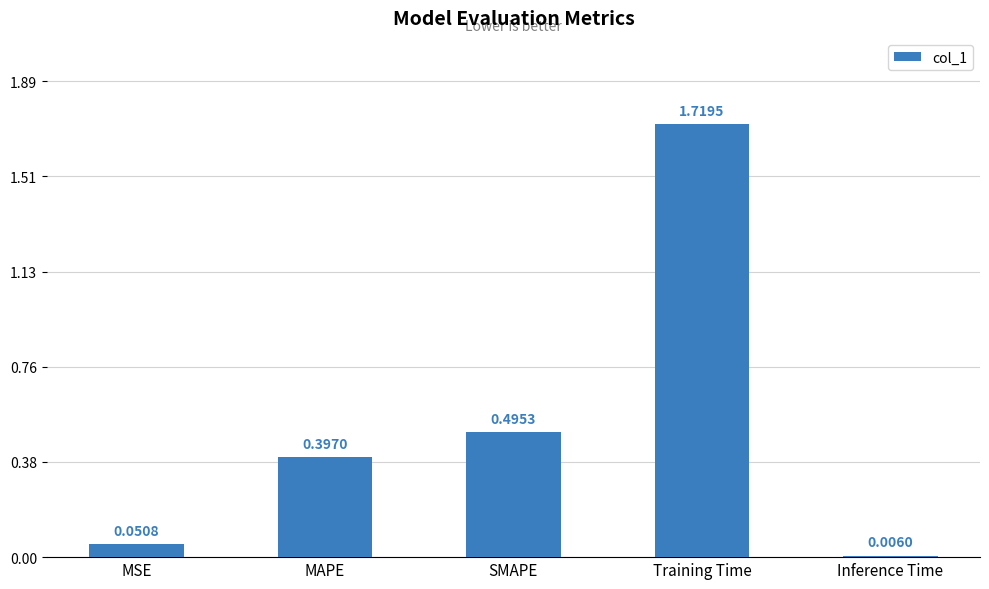

What is the sum of the values at Training Time and MSE?

1.8